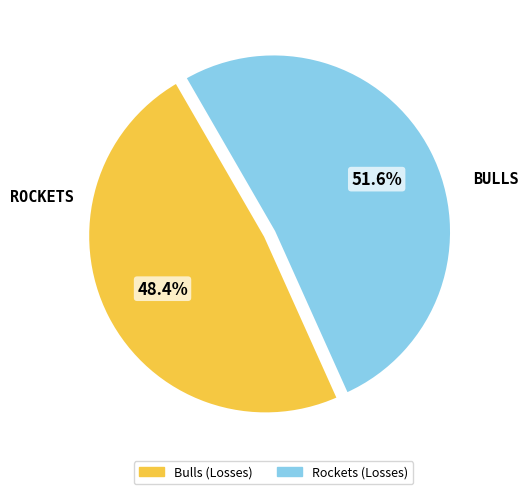

To the nearest percent, what is the difference between the largest and smallest slice percentages?

3%